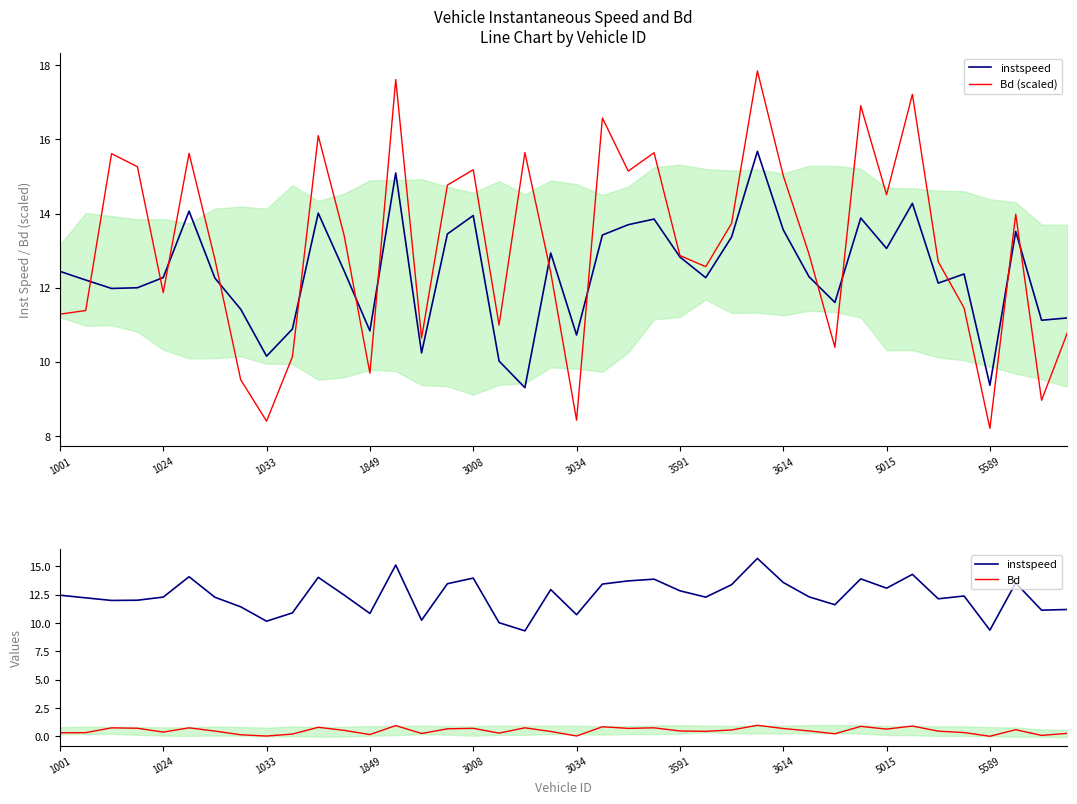

The instspeed series shows 24.4 at 3614. True or false?

False